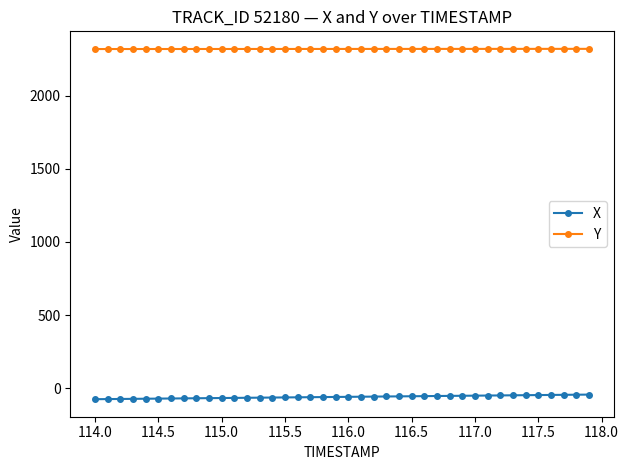

How many lines are shown in the chart?

2